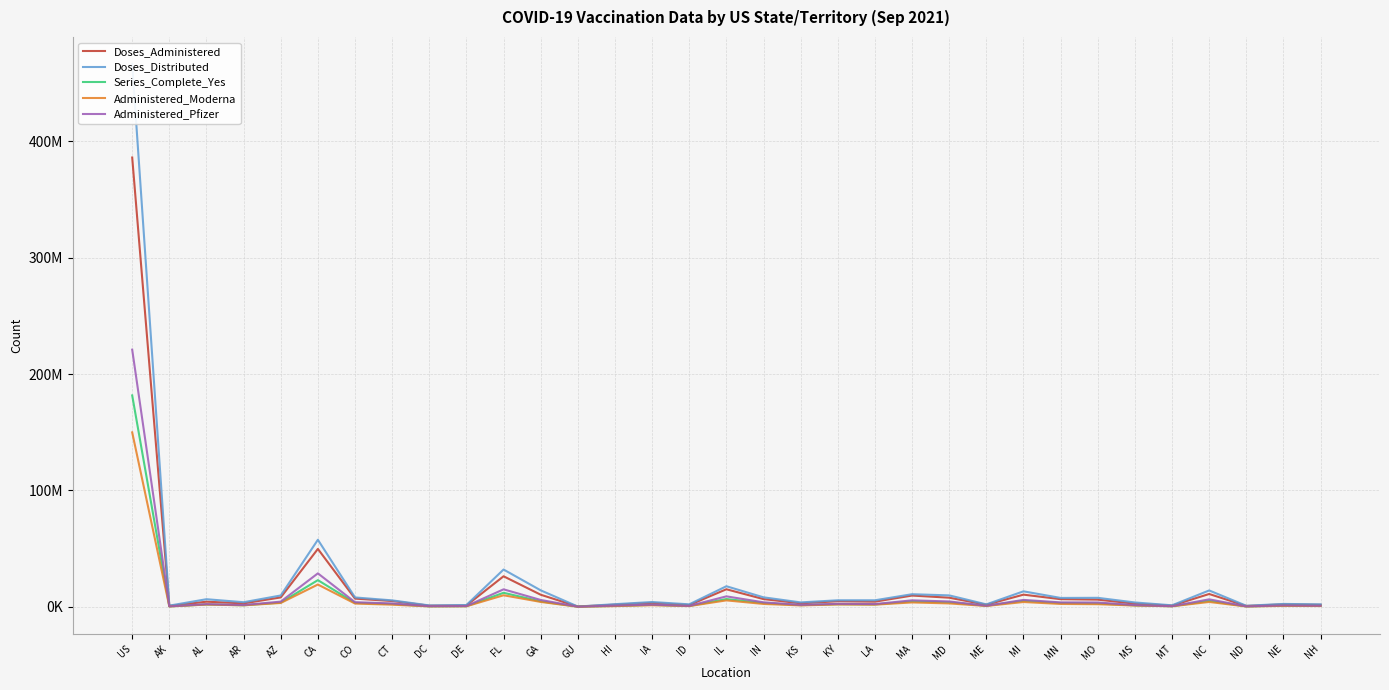

Reading left to right, transcribe all the data shown in this chart.

Doses_Administered: US=386237881	AK=769334	AL=4415777	AR=2958506	AZ=8084761	CA=49770662	CO=7058569	CT=4964279	DC=980841	DE=1182145	FL=26256445	GA=10398423	GU=227002	HI=1844932	IA=3405259	ID=1529569	IL=15094806	IN=6633878	KS=3031773	KY=4789275	LA=4425281	MA=9683769	MD=7844717	ME=1791176	MI=10467648	MN=6569418	MO=6178854	MS=2704800	MT=1066108	NC=11032272	ND=728475	NE=2130315	NH=1728676
Doses_Distributed: US=466535855	AK=1025415	AL=6545280	AR=3956700	AZ=9752500	CA=57639485	CO=8061375	CT=5546085	DC=1203645	DE=1529335	FL=32054095	GA=14170165	GU=236830	HI=2277220	IA=4127595	ID=2148250	IL=17690875	IN=8157580	KS=3805525	KY=5621235	LA=5625200	MA=10839550	MD=9827920	ME=2108070	MI=13321110	MN=7644010	MO=7736275	MS=3743715	MT=1302025	NC=14071400	ND=903210	NE=2485070	NH=2121680
Series_Complete_Yes: US=181728072	AK=360262	AL=2030149	AR=1348286	AZ=3666693	CA=22932398	CO=3376692	CT=2422507	DC=418004	DE=553093	FL=12059260	GA=4679131	GU=108806	HI=807573	IA=1683390	ID=729949	IL=6688433	IN=3216291	KS=1465020	KY=2271195	LA=2066970	MA=4640023	MD=3830324	ME=907255	MI=5170758	MN=3247295	MO=2889225	MS=1253964	MT=510303	NC=5113909	ND=330355	NE=1039980	NH=829994
Administered_Moderna: US=149941346	AK=307855	AL=1958253	AR=1291445	AZ=3309595	CA=19160047	CO=2806298	CT=1850868	DC=372644	DE=458547	FL=9938737	GA=4214059	GU=76228	HI=614795	IA=1372572	ID=631797	IL=5538707	IN=2479333	KS=1216835	KY=2016423	LA=1872579	MA=3769406	MD=2927187	ME=733027	MI=4143242	MN=2468983	MO=2258341	MS=1120904	MT=460555	NC=4186285	ND=293945	NE=804954	NH=686385
Administered_Pfizer: US=221070020	AK=427759	AL=2320766	AR=1567627	AZ=4476990	CA=28768055	CO=3983316	CT=2909346	DC=577163	DE=672280	FL=15035952	GA=5907399	GU=141598	HI=1088987	IA=1888475	ID=831683	IL=8992466	IN=3879142	KS=1708347	KY=2575312	LA=2395345	MA=5582502	MD=4612335	ME=941440	MI=5956676	MN=3806009	MO=3716323	MS=1510327	MT=558615	NC=6433267	ND=402219	NE=1243028	NH=963022